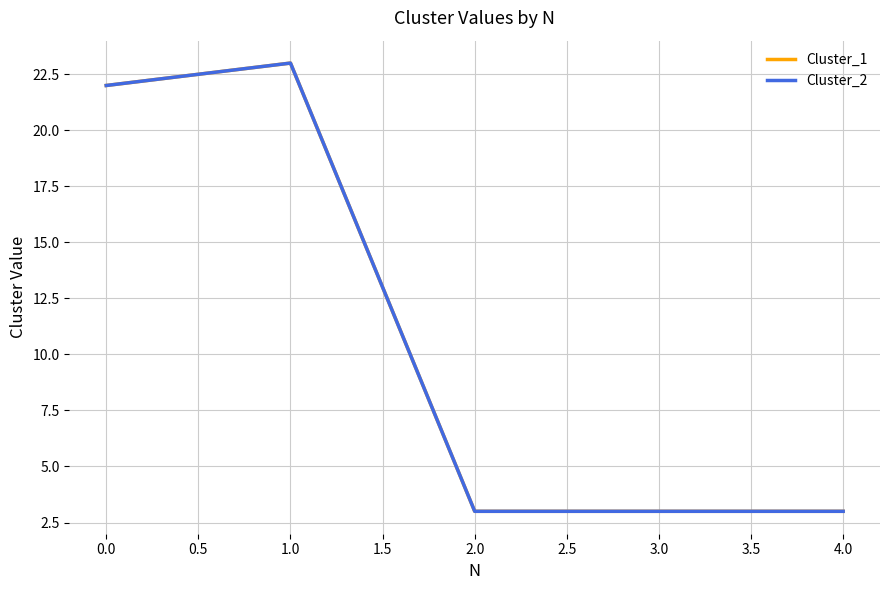

What is the average value of the Cluster_2 series?

11